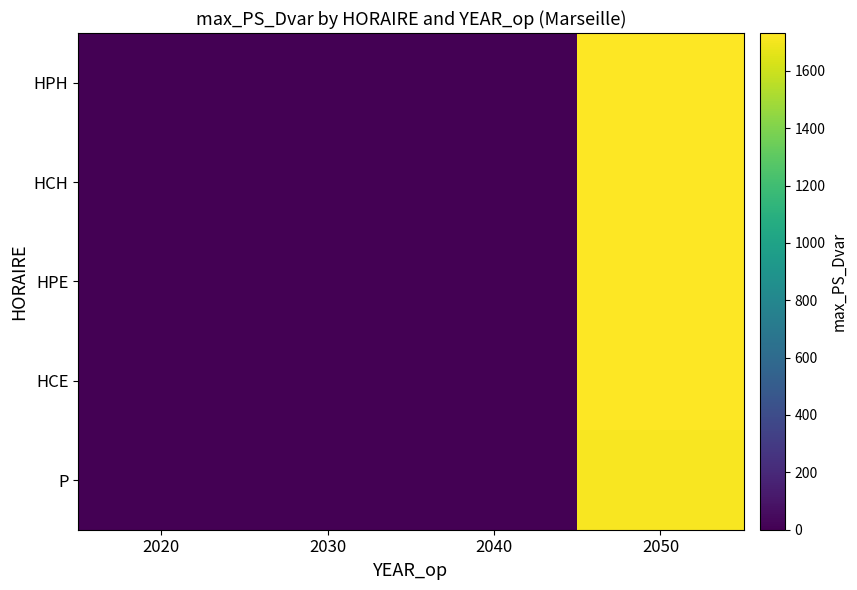

Which has a higher value, 2050 or 2030?

2050